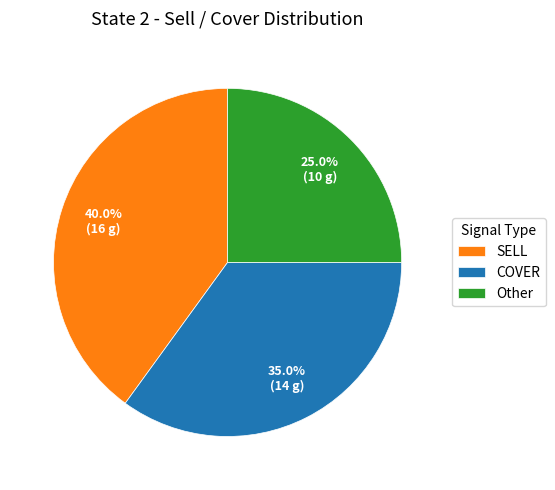

How many segments does this pie chart have?

3